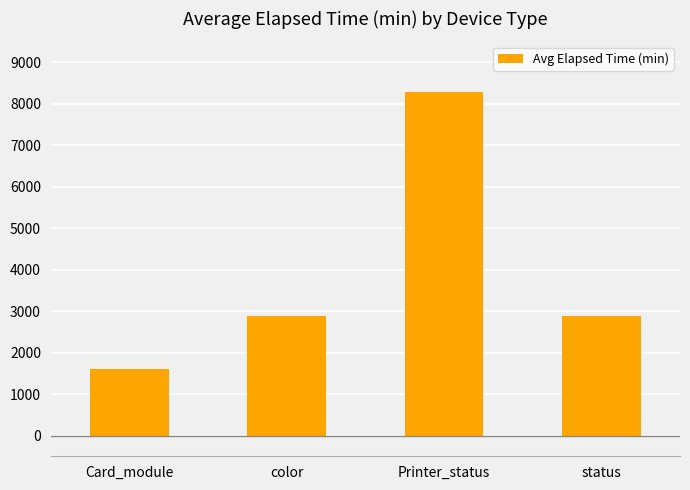

Approximately how many times larger is the value at Card_module compared to Printer_status?

0.2